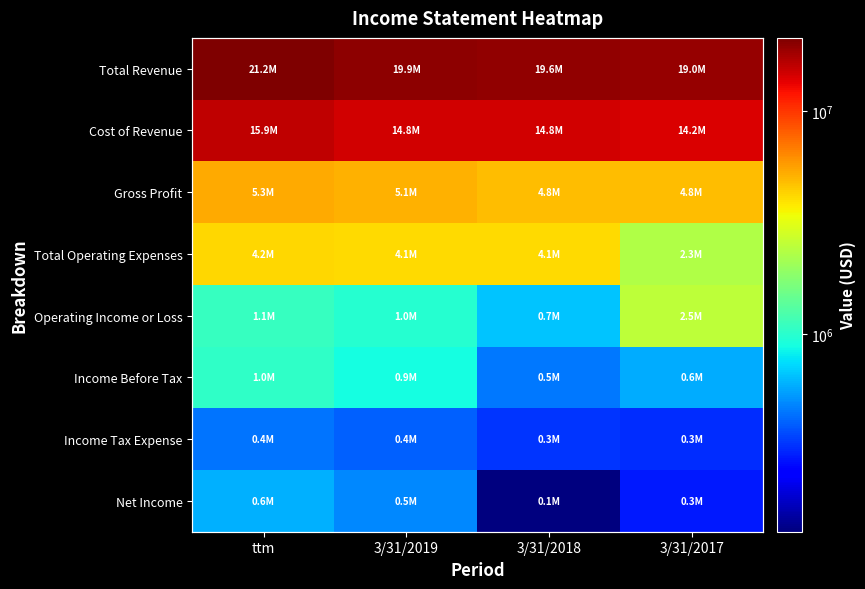

What is the highest value of the Gross Profit series?

5319494